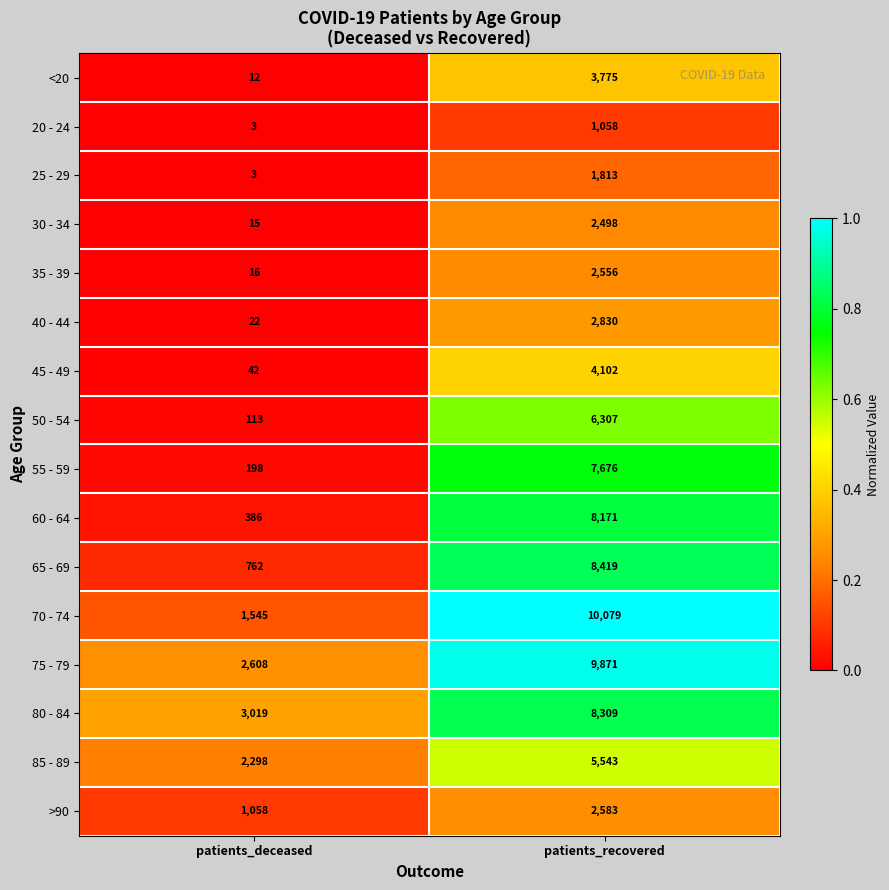

Which series changed the most between patients_deceased and patients_recovered?

70 - 74